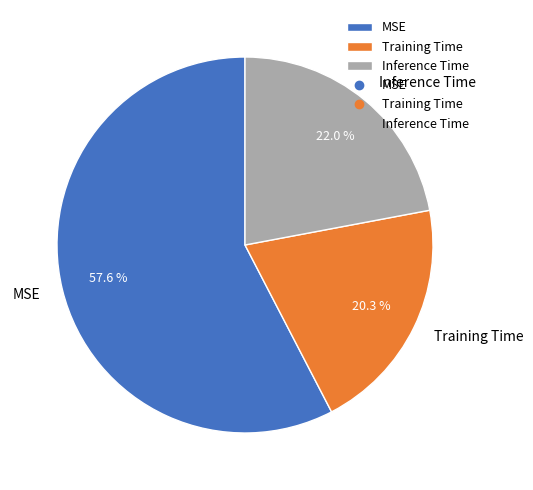

True or false: MSE accounts for 64% of the total.

False